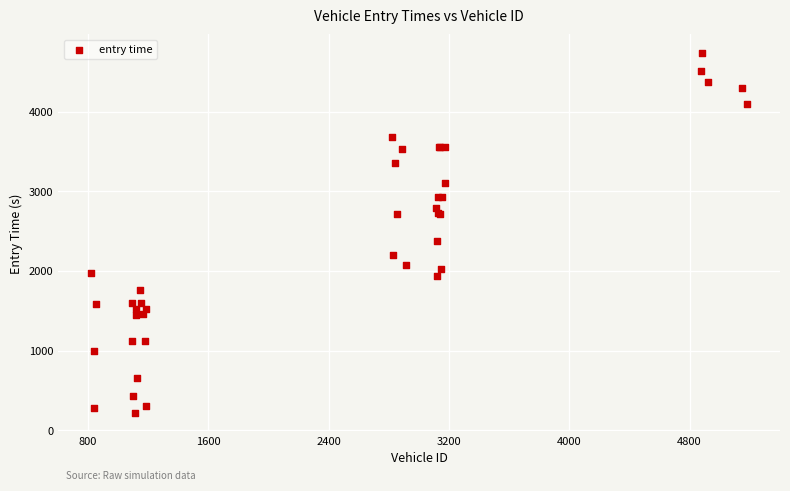

What Y value in the scatter plot is closest to 2477?

2370.6